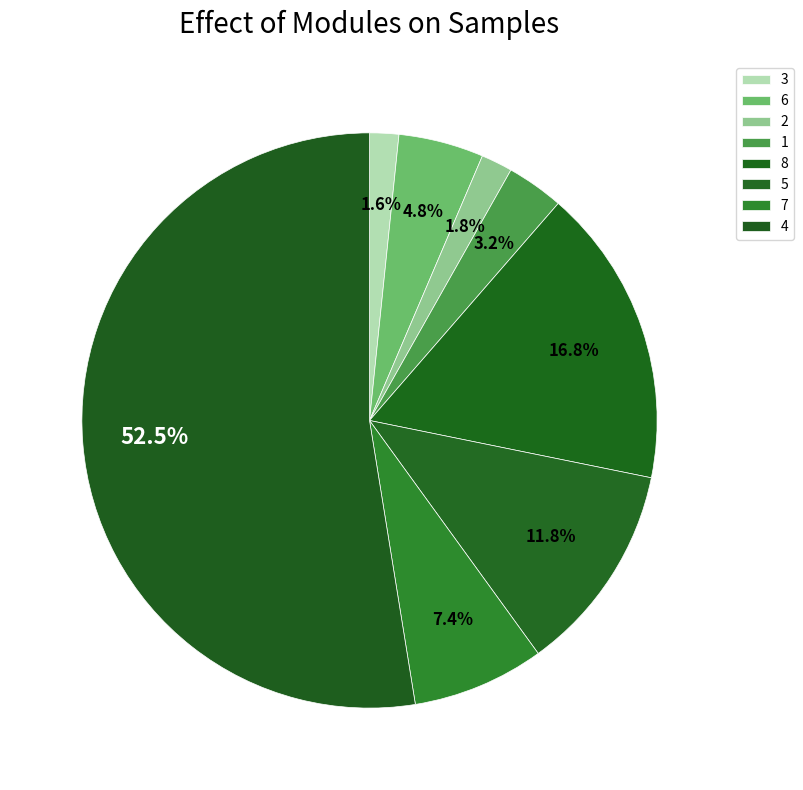

To the nearest percent, what is the difference between the 3 and 5 slice percentages?

10%